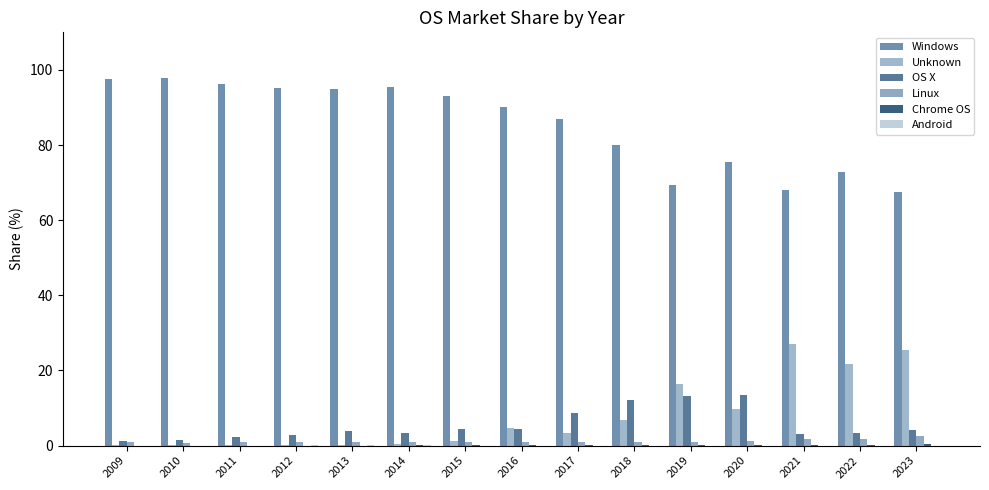

Reading left to right, list all the values displayed in this chart.

Windows: 97.7	97.8	96.2	95.1	94.9	95.4	93.2	90.0	86.9	80.0	69.4	75.4	68.0	72.8	67.4
Unknown: 0.1	0.1	0.1	0.1	0.0	0.5	1.3	4.6	3.3	6.9	16.5	9.7	27.1	21.9	25.5
OS X: 1.3	1.4	2.4	3.0	3.8	3.2	4.4	4.3	8.7	12.1	13.2	13.5	3.0	3.4	4.2
Linux: 0.9	0.7	0.9	0.9	1.0	0.8	1.1	1.0	1.0	1.0	0.9	1.3	1.6	1.7	2.6
Chrome OS: 0.0	0.0	0.0	0.0	0.0	0.1	0.1	0.1	0.1	0.1	0.1	0.1	0.2	0.2	0.3
Android: 0.0	0.0	0.0	0.1	0.2	0.1	0.0	0.0	0.0	0.0	0.0	0.0	0.0	0.0	0.0